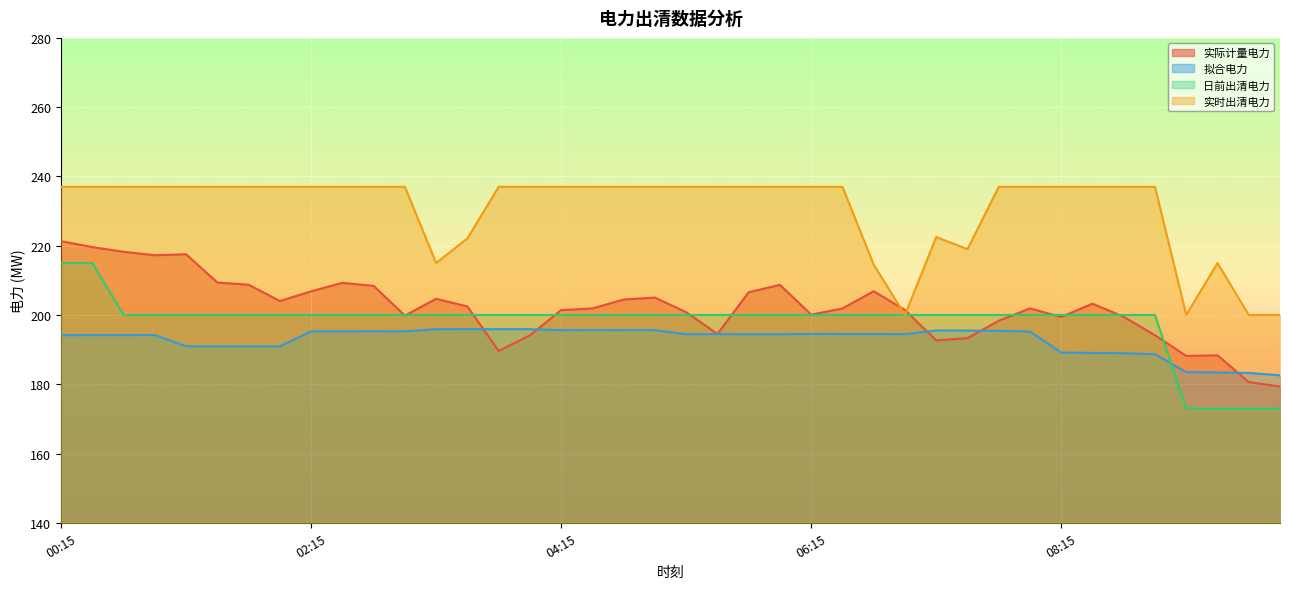

Reading right to left, what are all the values shown in this chart?

实际计量电力: 179.3	180.6	188.4	188.2	194.2	199.5	203.3	199.4	201.9	198.3	193.3	192.6	201.4	206.9	201.9	200.1	208.7	206.6	194.5	200.8	205.0	204.5	201.9	201.4	194.1	189.6	202.5	204.7	199.8	208.4	209.3	206.8	204.0	208.7	209.4	217.5	217.2	218.2	219.6	221.3
拟合电力: 182.6	183.3	183.4	183.5	188.7	188.9	189.0	189.1	195.2	195.4	195.5	195.5	194.5	194.5	194.5	194.5	194.4	194.4	194.4	194.4	195.6	195.6	195.6	195.6	195.9	195.9	195.9	195.9	195.3	195.3	195.3	195.3	191.0	191.0	191.0	191.0	194.2	194.2	194.2	194.2
日前出清电力: 173.0	173.0	173.0	173.0	200.0	200.0	200.0	200.0	200.0	200.0	200.0	200.0	200.0	200.0	200.0	200.0	200.0	200.0	200.0	200.0	200.0	200.0	200.0	200.0	200.0	200.0	200.0	200.0	200.0	200.0	200.0	200.0	200.0	200.0	200.0	200.0	200.0	200.0	215.0	215.0
实时出清电力: 200.0	200.0	215.0	200.0	237.0	237.0	237.0	237.0	237.0	237.0	219.0	222.5	200.0	214.5	237.0	237.0	237.0	237.0	237.0	237.0	237.0	237.0	237.0	237.0	237.0	237.0	222.1	215.0	237.0	237.0	237.0	237.0	237.0	237.0	237.0	237.0	237.0	237.0	237.0	237.0